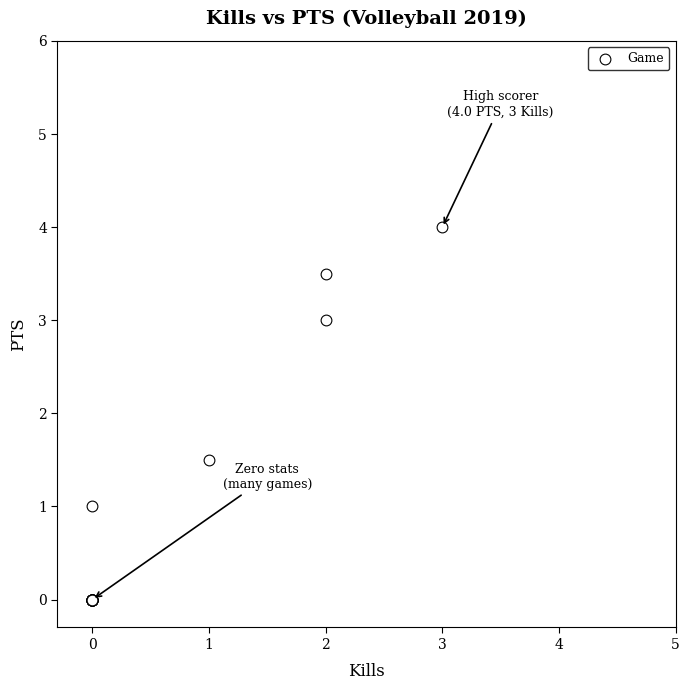

What Y value in the scatter plot is closest to 2?

1.5